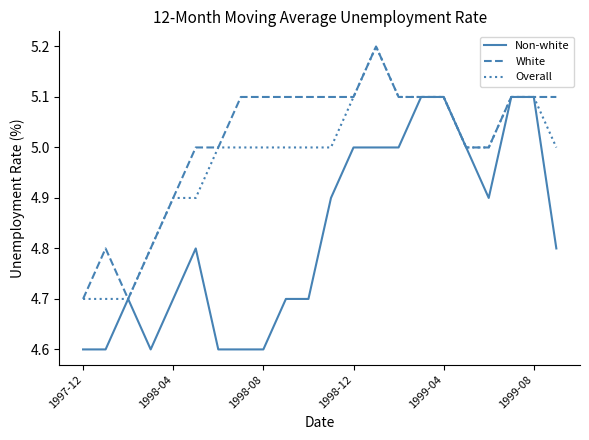

Rank the series by their average value, from highest to lowest.

White, Overall, Non-white